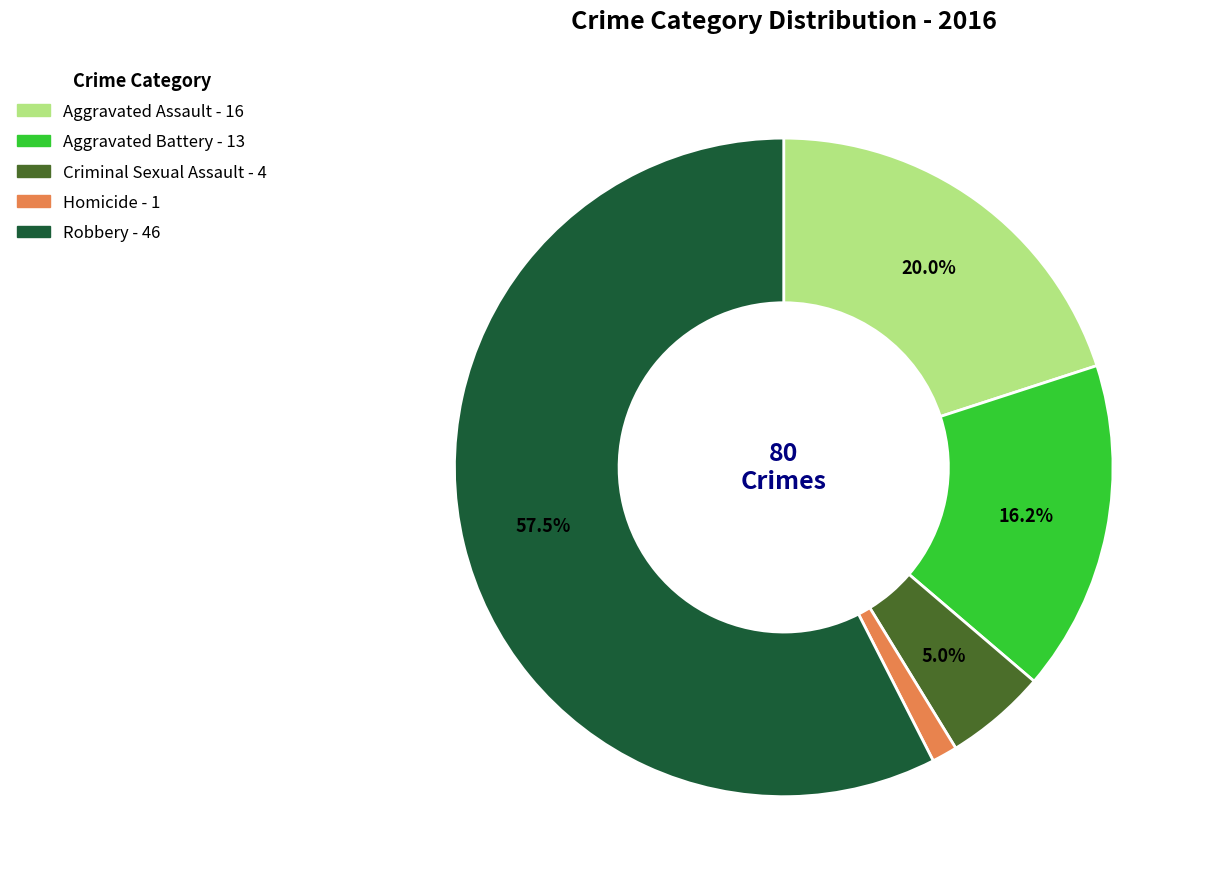

How many segments does this pie chart have?

5